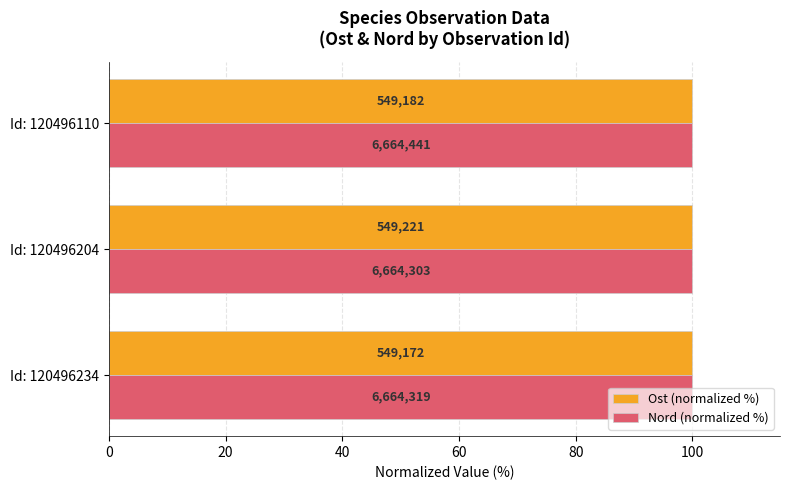

What are all the series names shown in the legend?

Ost (normalized %), Nord (normalized %)